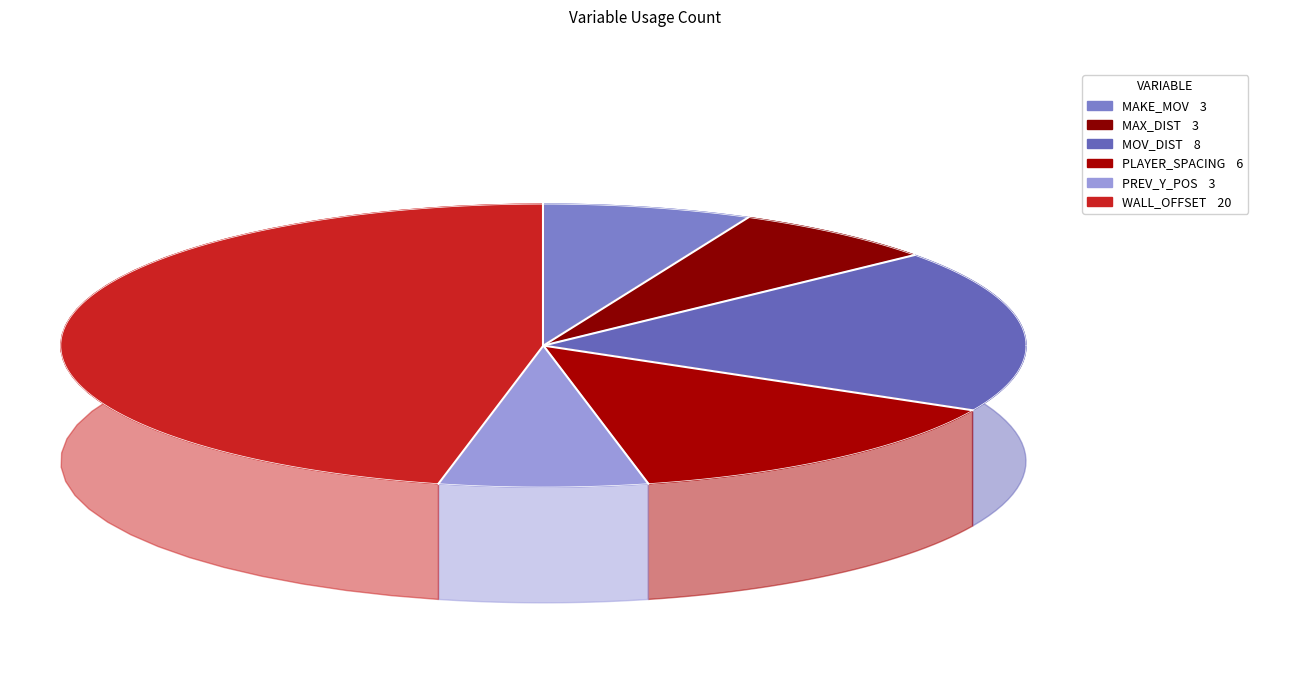

How many slices are in this pie chart?

6